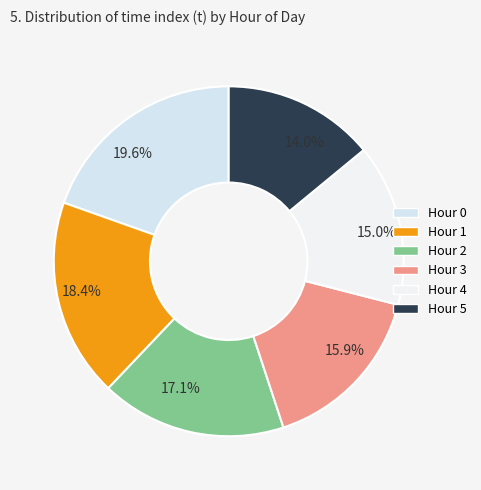

Rank the categories by value from highest to lowest.

Hour 0, Hour 1, Hour 2, Hour 3, Hour 4, Hour 5